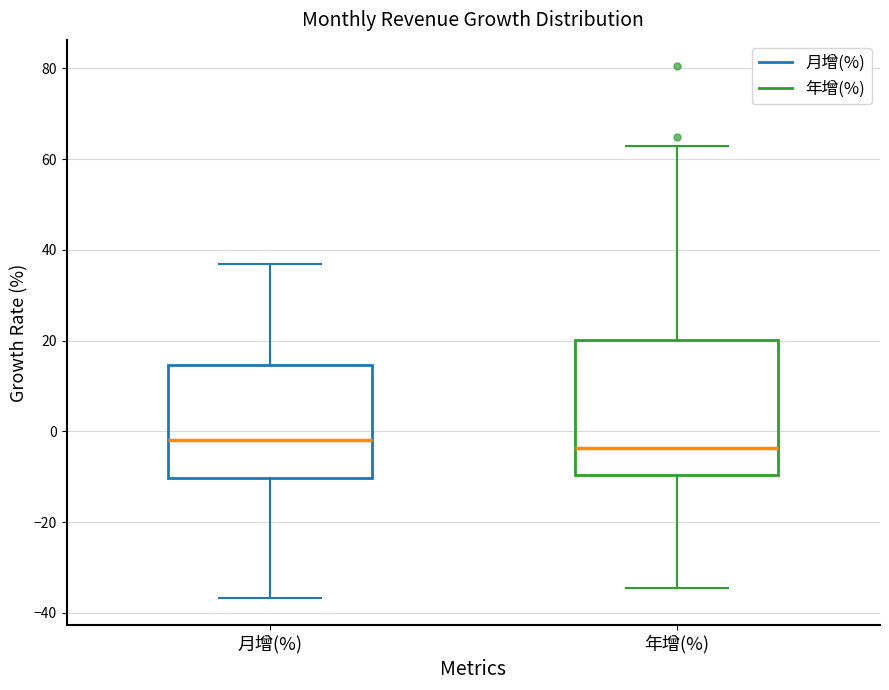

Reading left to right, read every box against the y-axis: the position of its median line, the range the box covers, and the ends of its whiskers. The values are not printed on the chart, so give them approximately, as read against the axis.

月增(%): median -2, box -10 to 14, whiskers -36 to 36
年增(%): median -4, box -10 to 20, whiskers -34 to 62